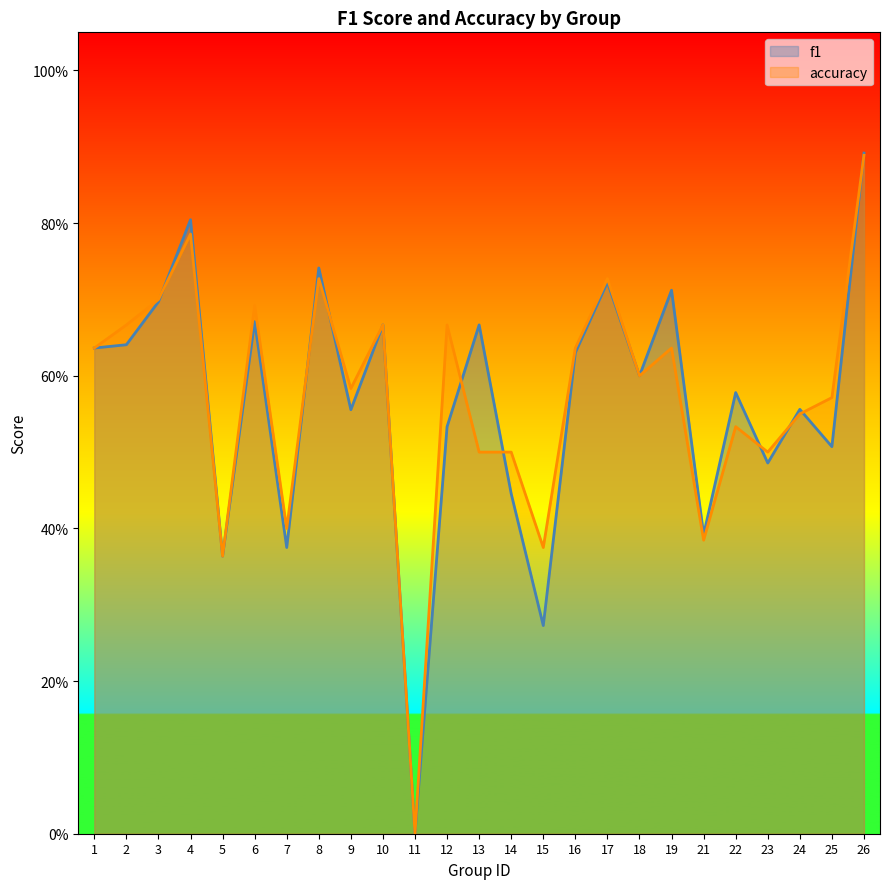

What is the difference between the highest and lowest values at 13?

0.2